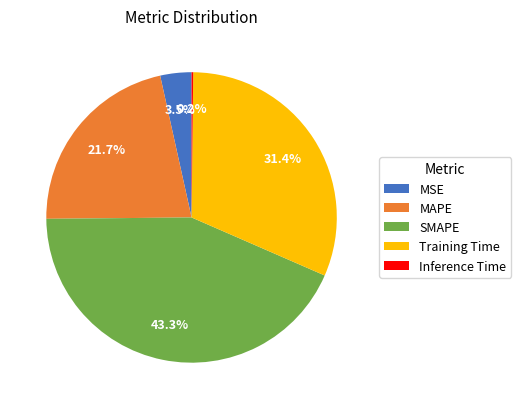

What is the largest slice in the pie chart?

SMAPE